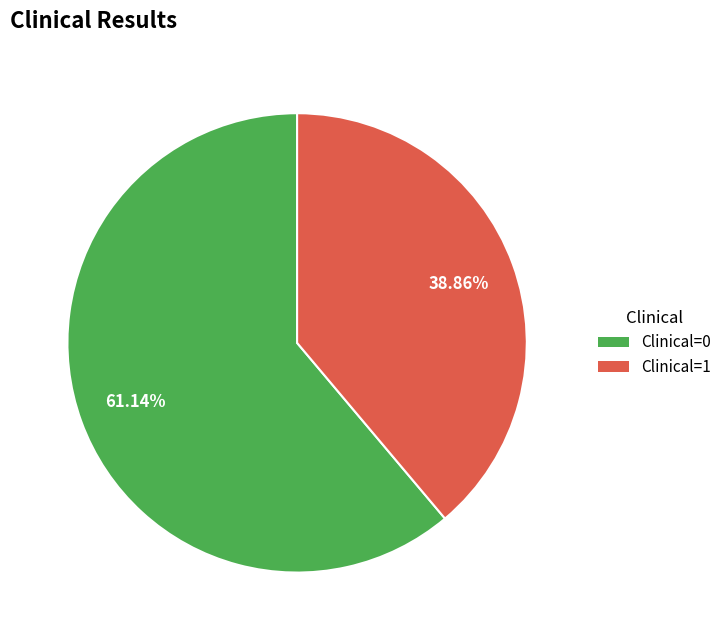

Is there a majority slice in this chart?

Yes